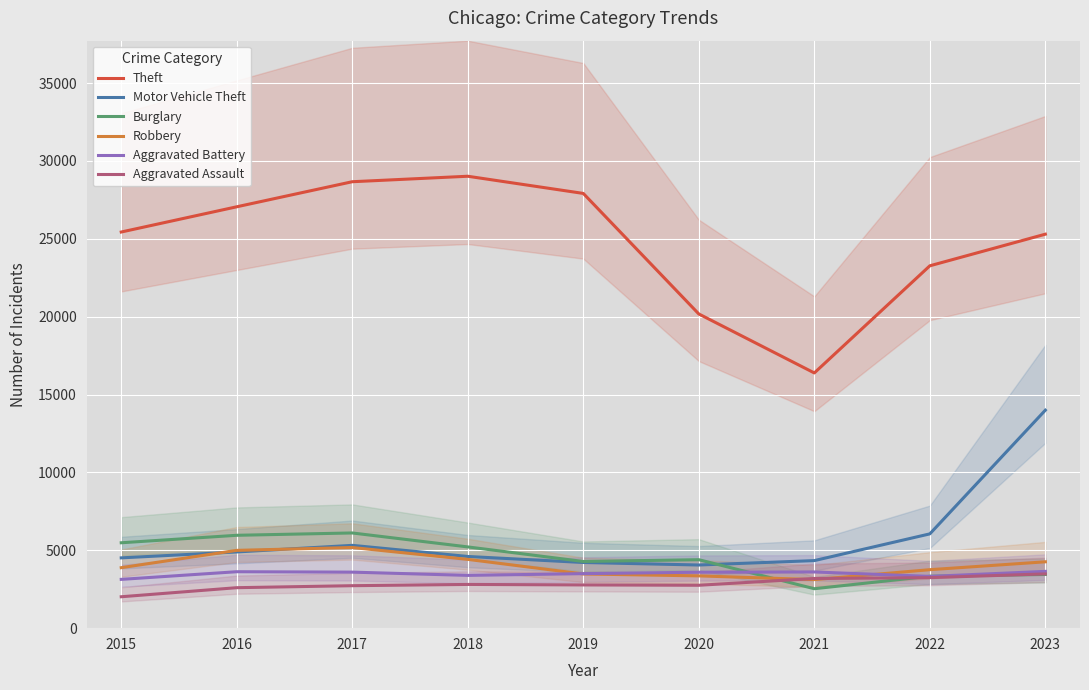

How many times do Burglary and Robbery cross each other?

1